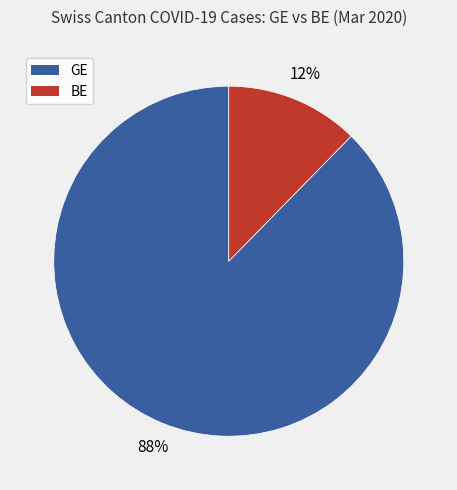

To the nearest percent, what is the average slice percentage?

50%